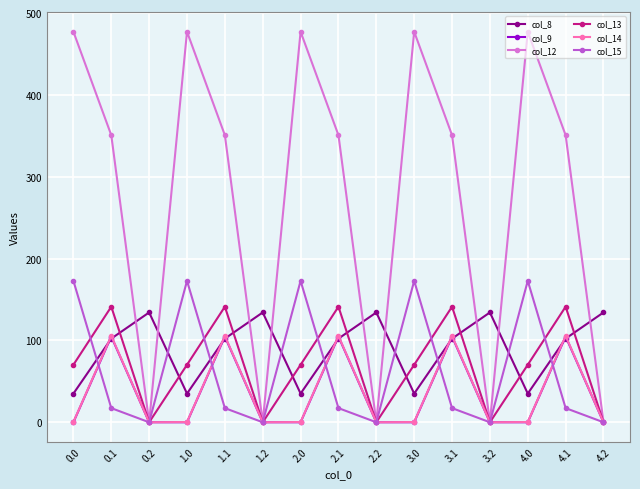

At how many categories does at least one series exceed 132?

15